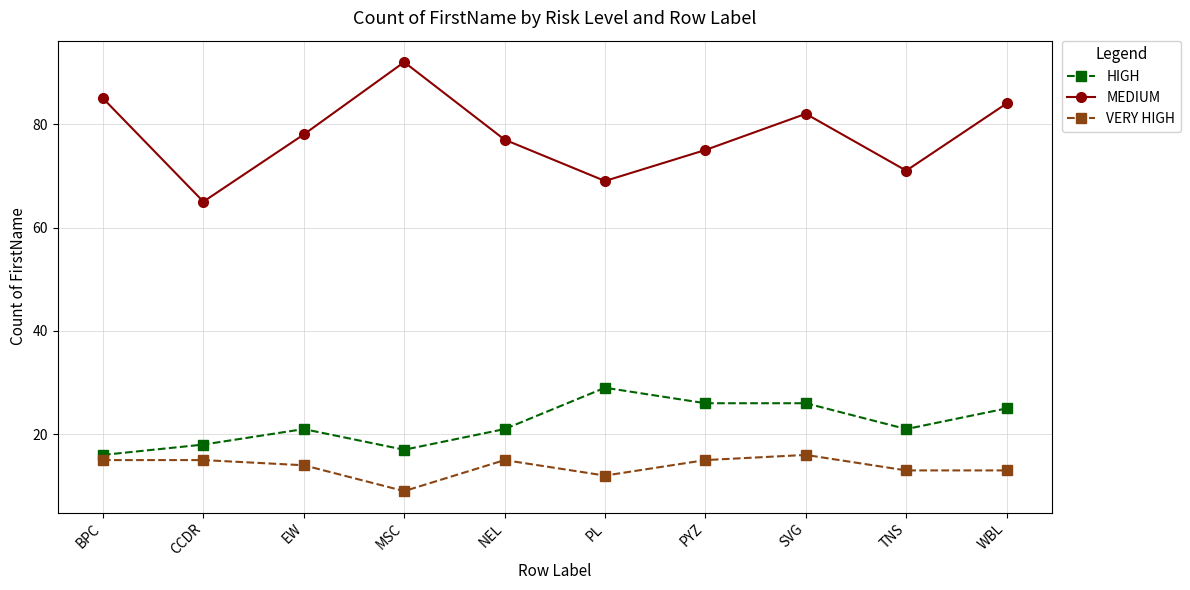

Which series changed the most between MSC and TNS?

MEDIUM